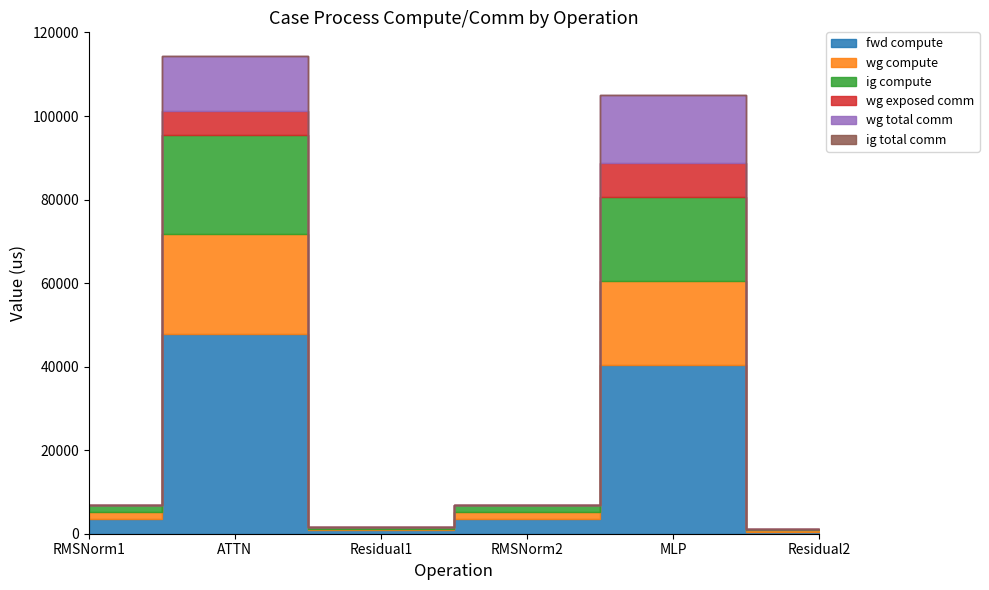

What is the label of the 1st point from the right?

Residual2